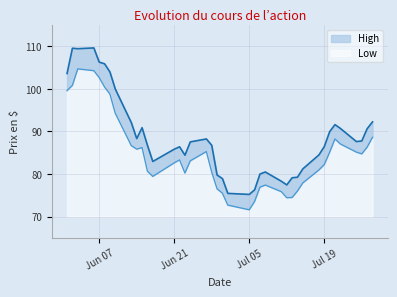

Which series changed the most between 2022-06-14 and 2022-06-24?

Low